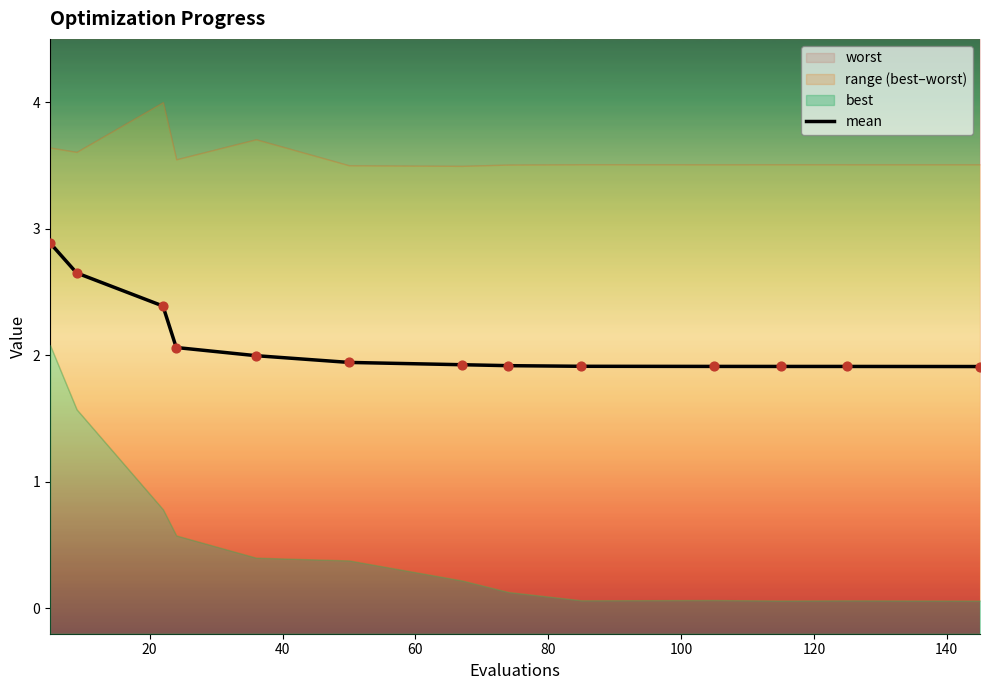

What is the lowest value of the mean series?

1.9